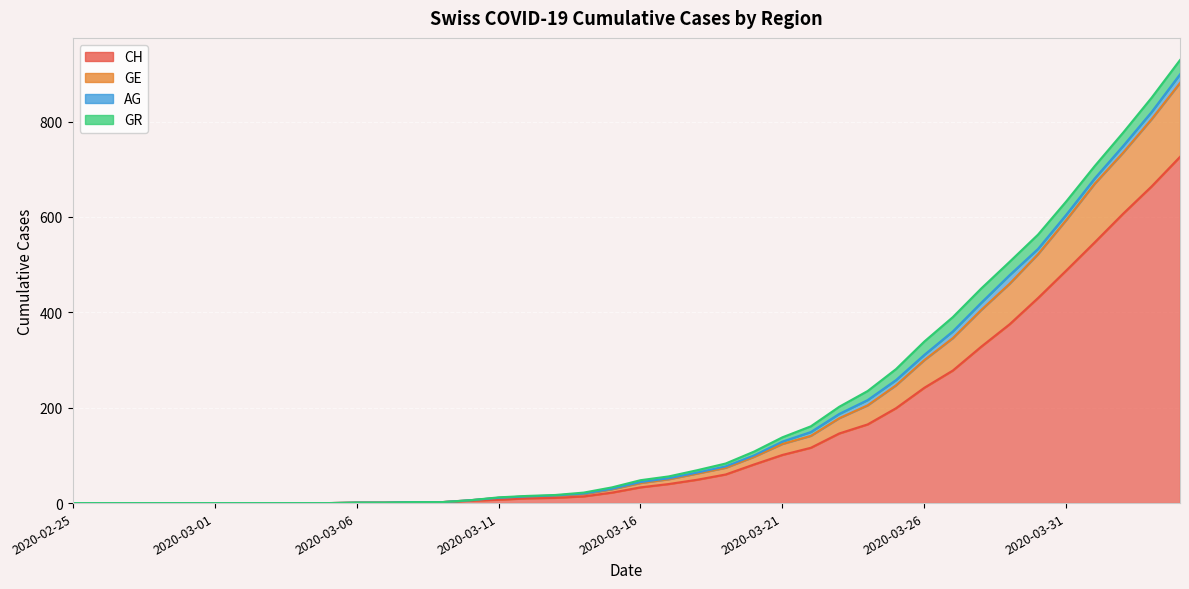

True or false: CH and GE intersect in this chart.

False